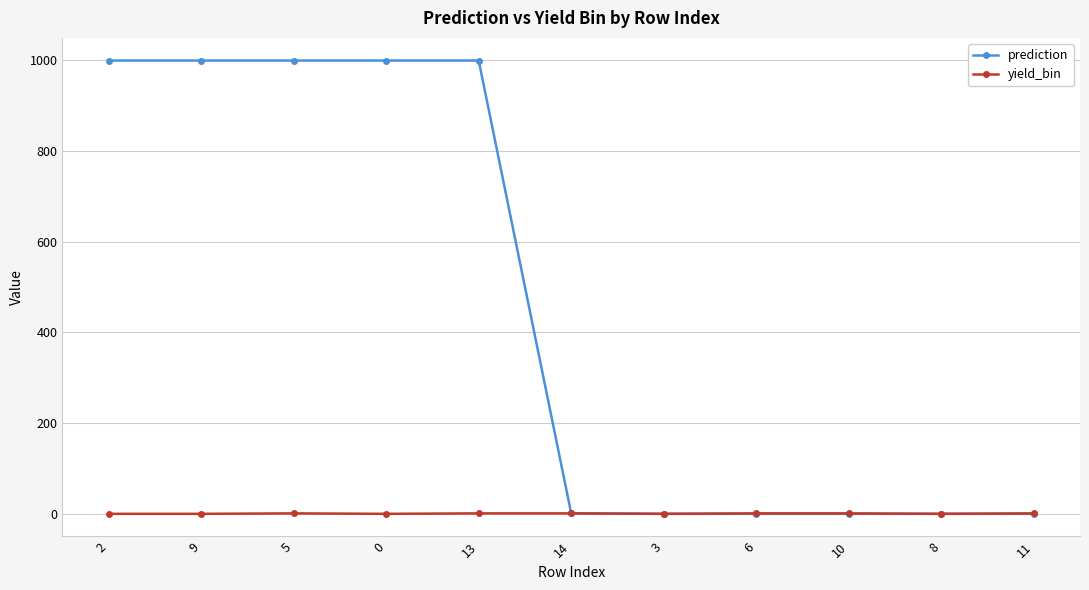

The yield_bin series shows 0 at 9. True or false?

True